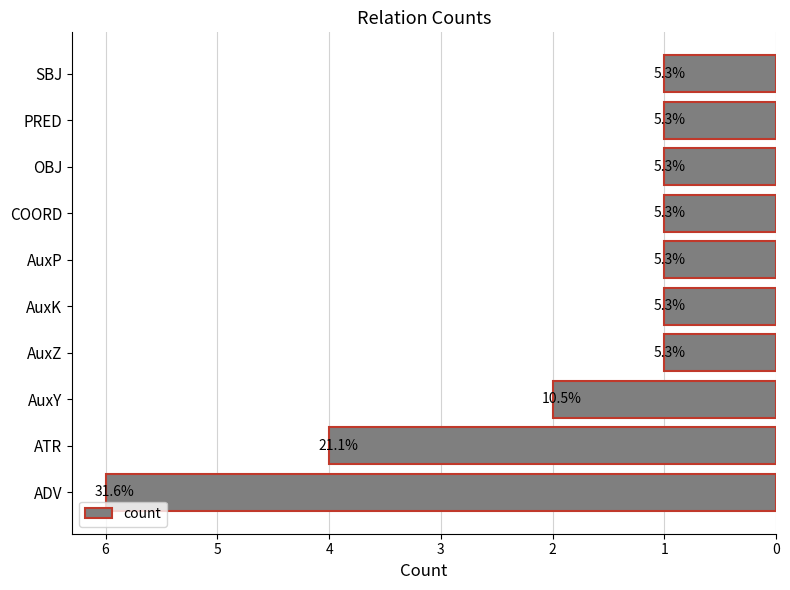

How many bars are there in total?

10